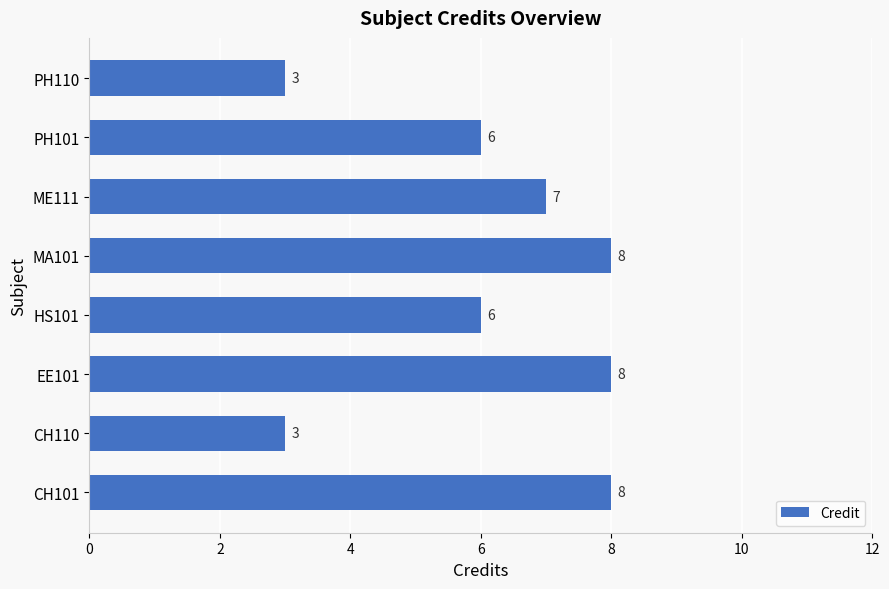

The chart shows a value of 3 at EE101. True or false?

False